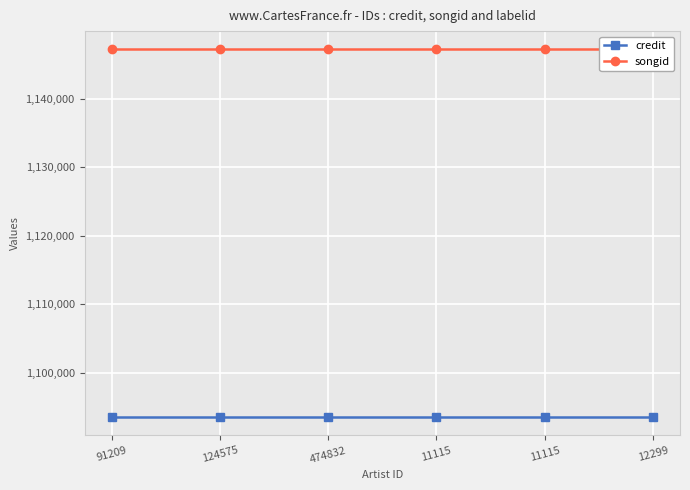

Rank the series at 124575 from lowest to highest value.

credit, songid